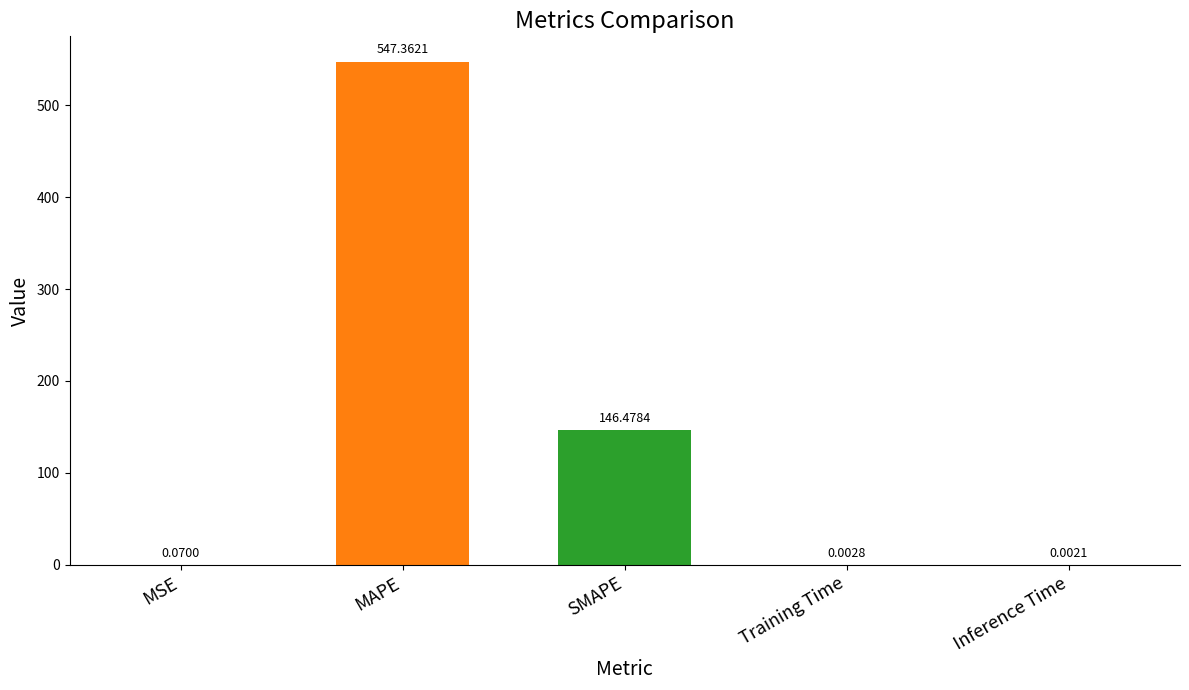

What is the sum of the values at MAPE and SMAPE?

693.8